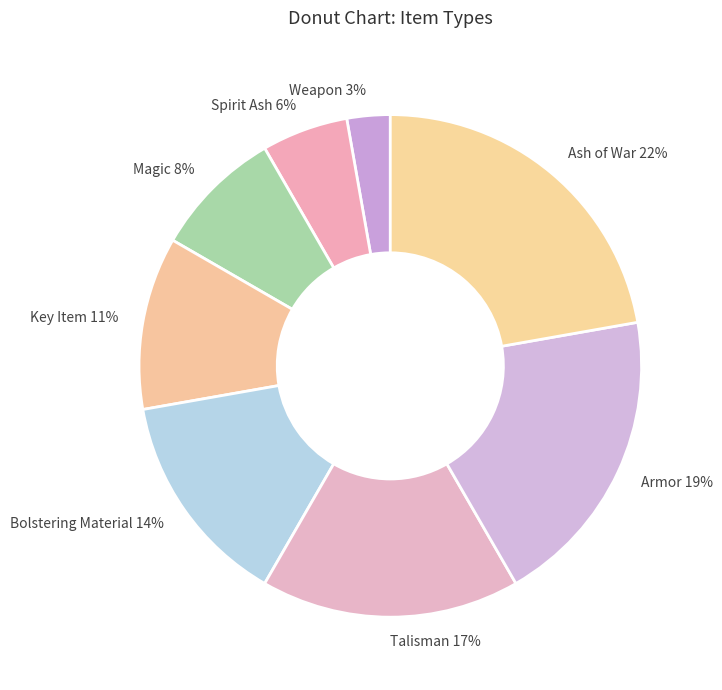

True or false: Talisman accounts for 5% of the total.

False